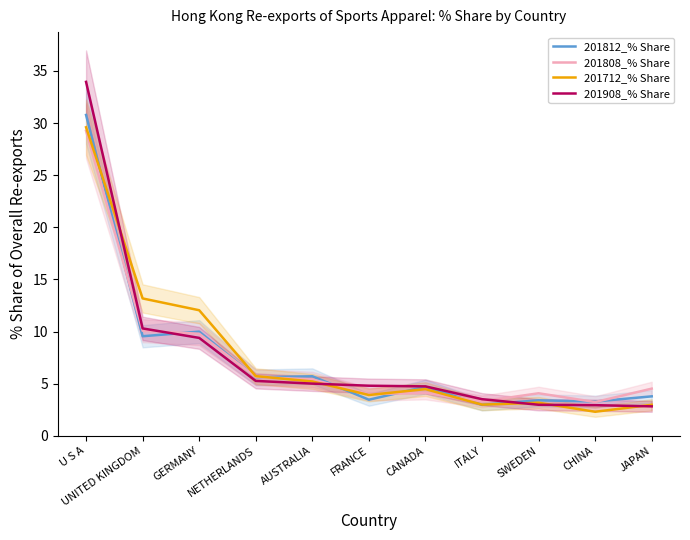

What is the average value of the 201712_% Share series?

7.8